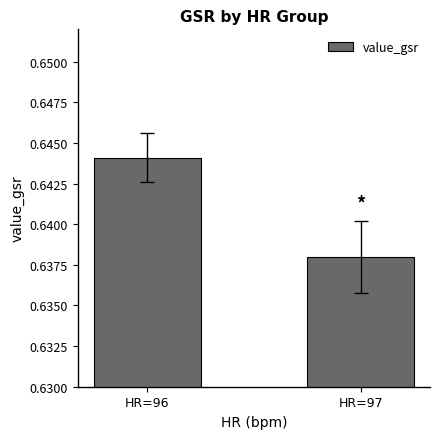

Which has a higher value, HR=96 or HR=97?

HR=96